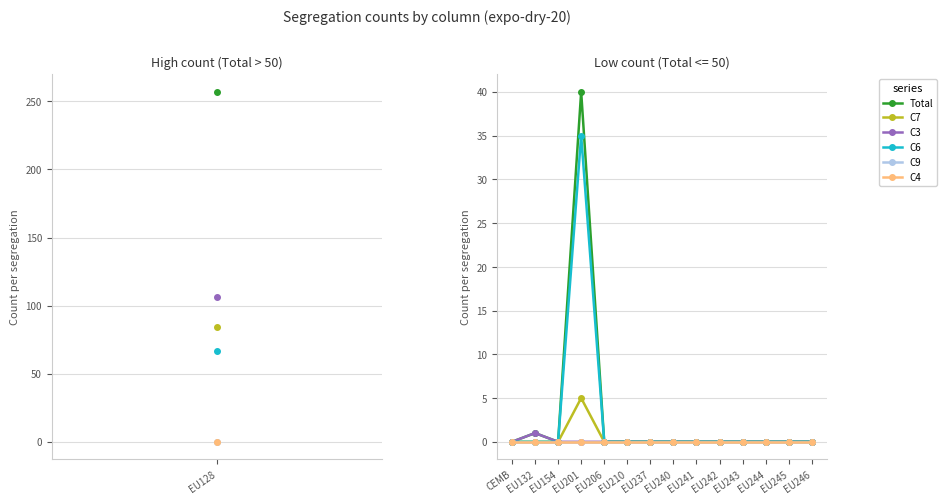

How many series are shown in this chart?

6